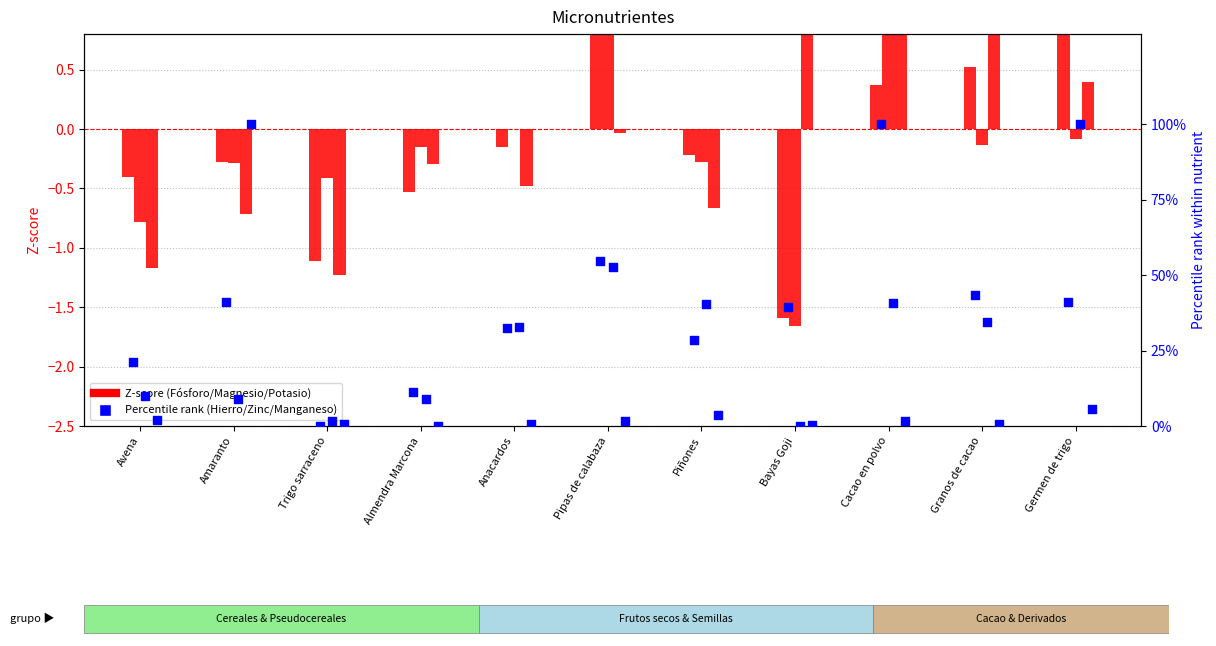

At which category is the sum across all series the highest?

Cacao en polvo